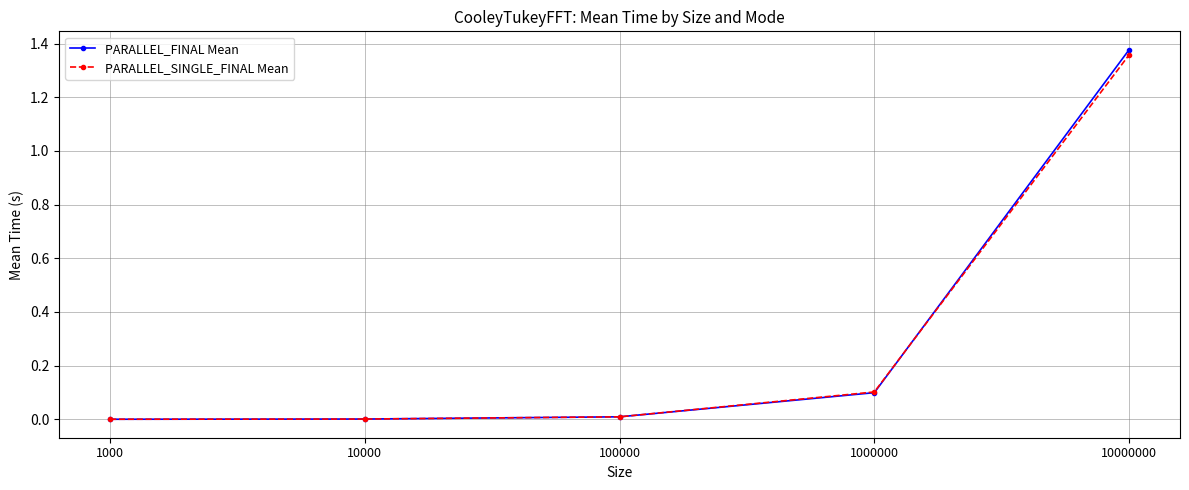

Which category has the highest value across all series?

10000000